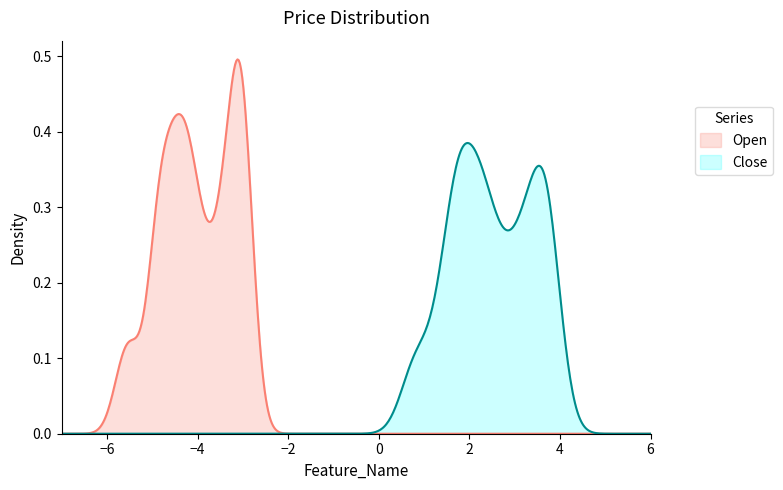

At how many categories does at least one series exceed 0?

40